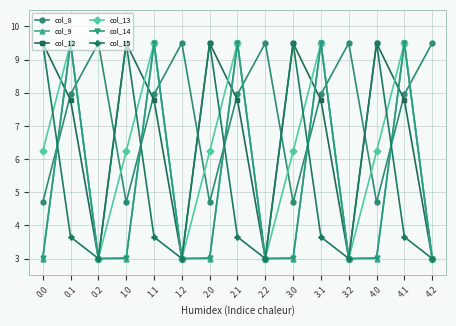

What position from the left is 4.1?

14